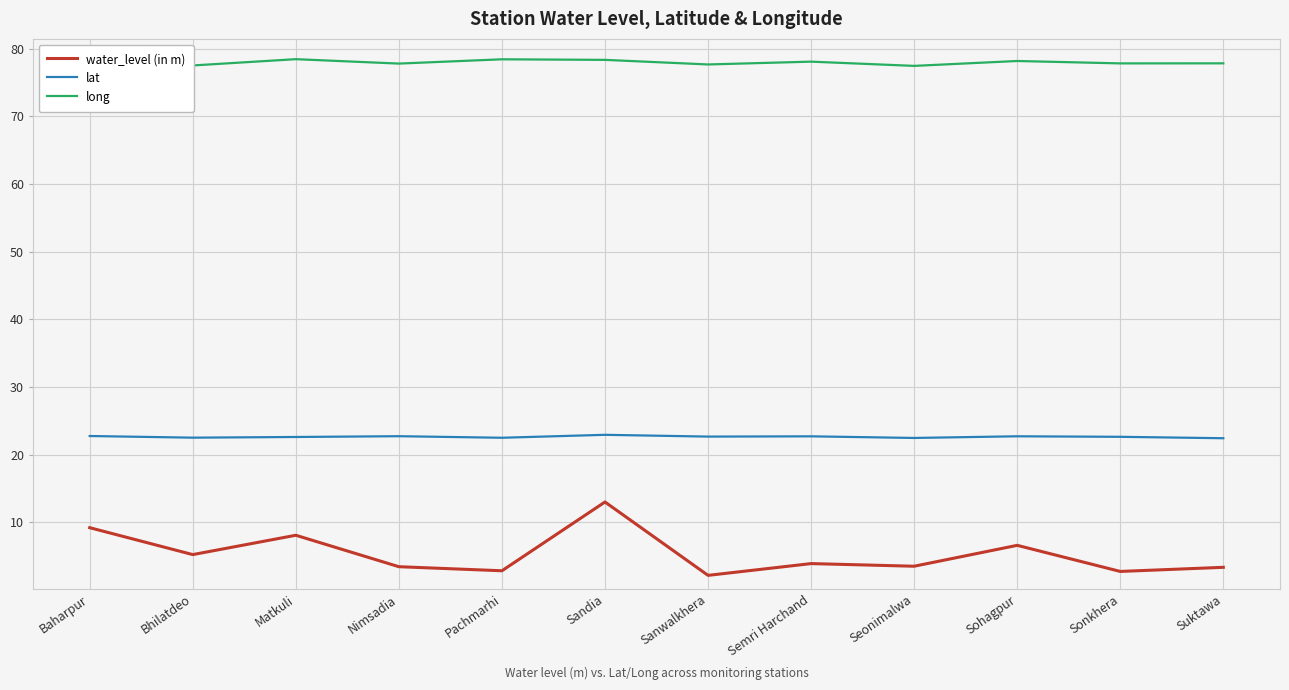

True or false: long and water_level (in m) cross at least once.

False